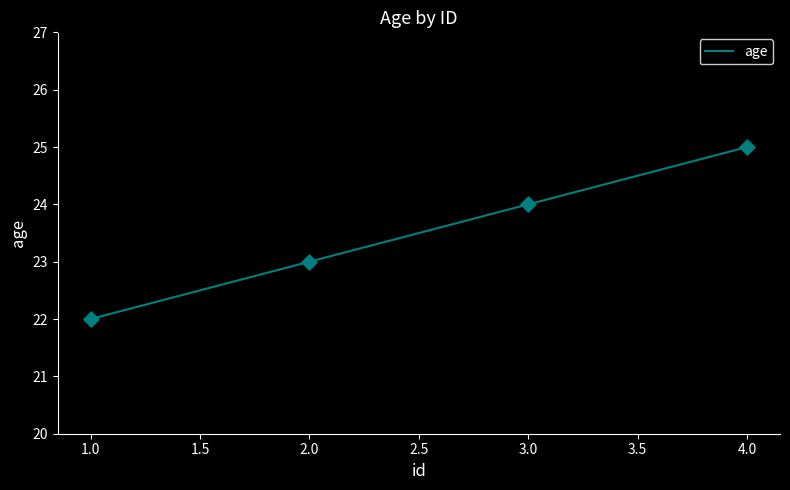

What is the change in value from 1.0 to 2.0?

+1